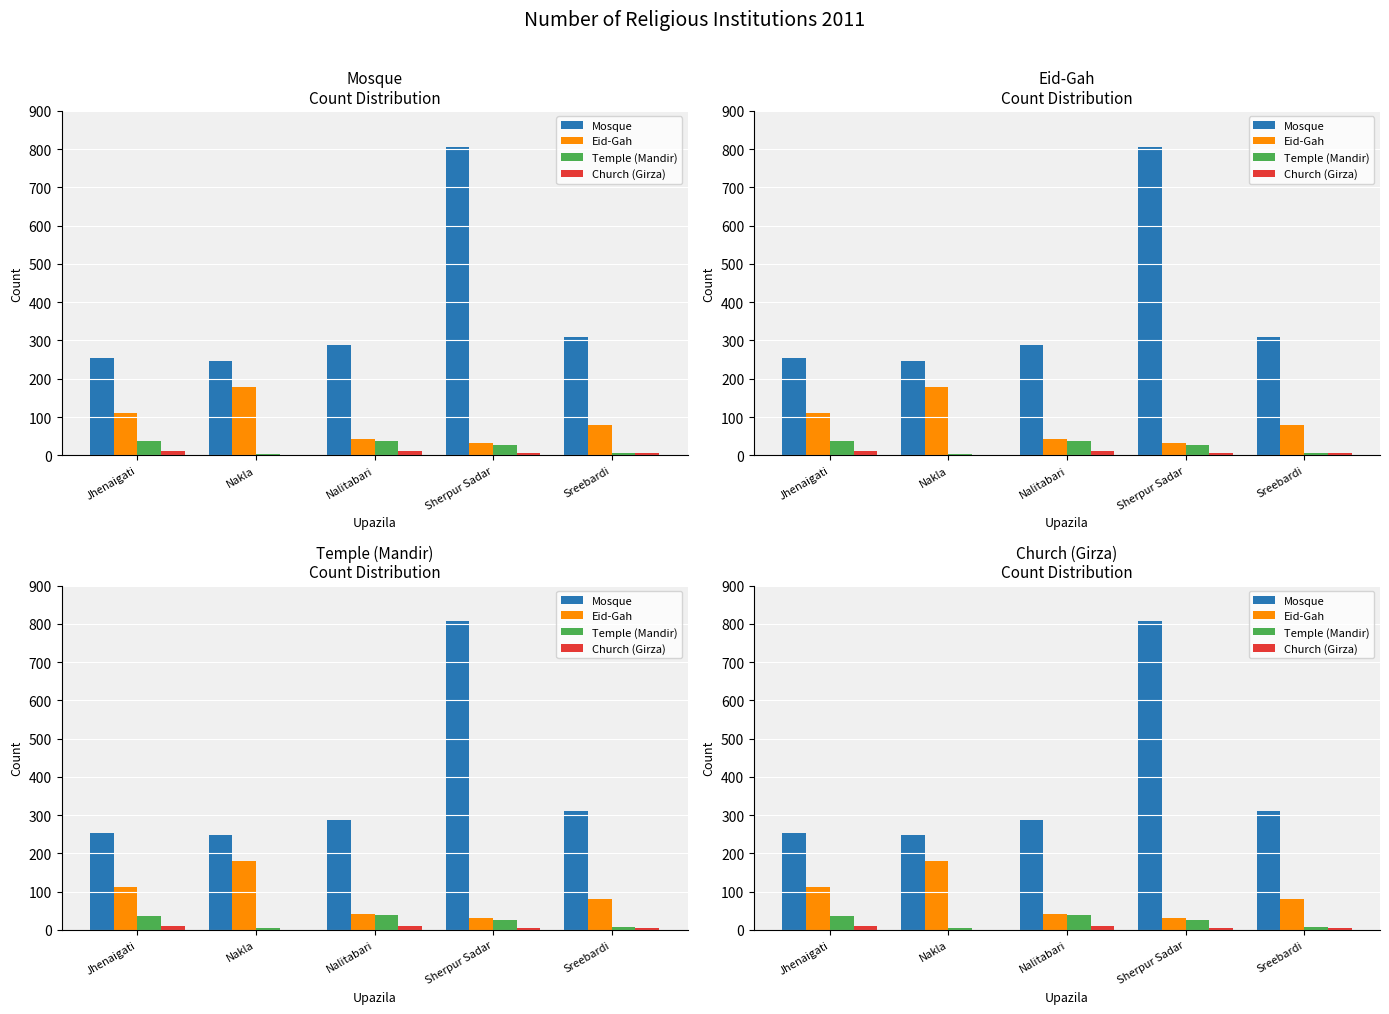

The Eid-Gah series shows 179 at Nakla. True or false?

True